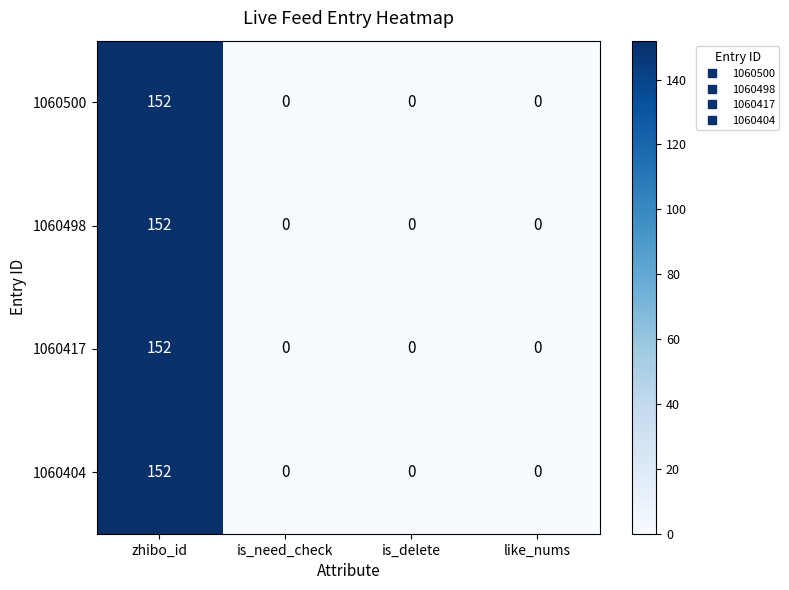

The value of 1060498 at is_delete is -56. True or false?

False